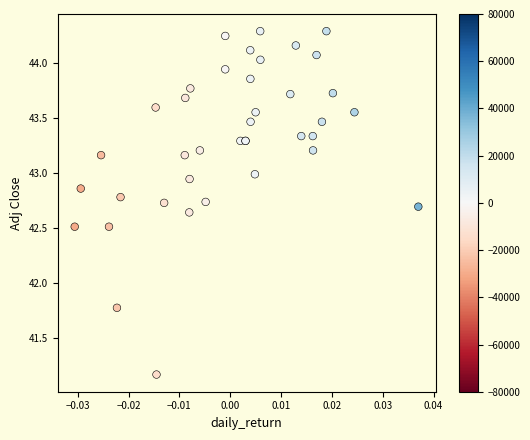

What Y value in the scatter plot is closest to 42?

41.8